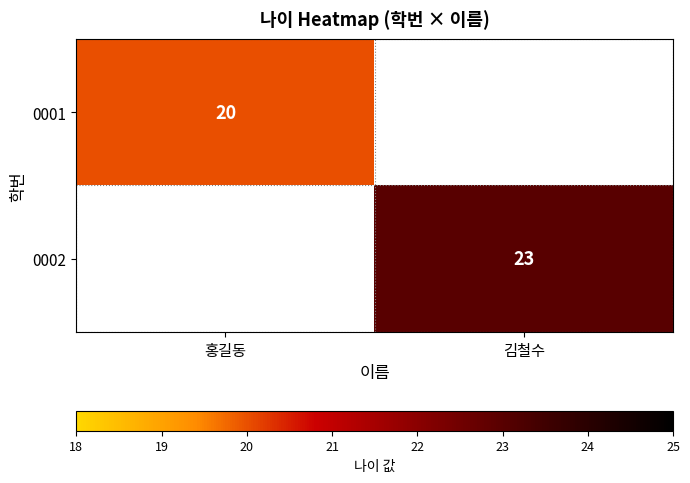

The 0002 series shows 35 at 김철수. True or false?

False